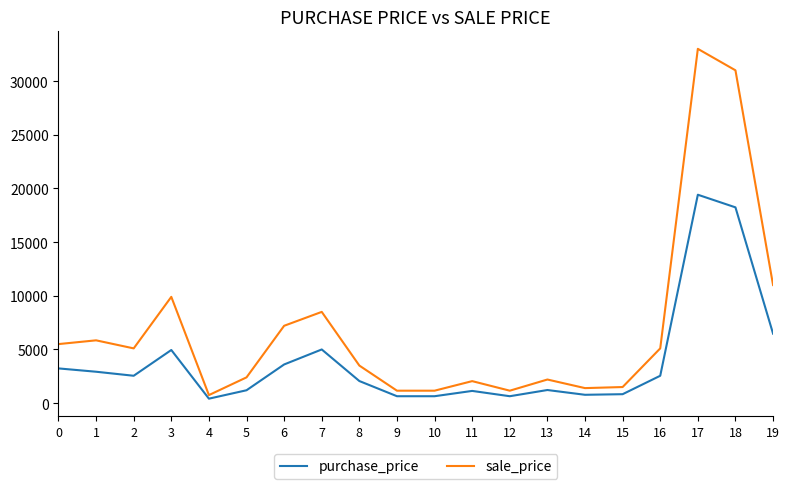

How many lines are shown in the chart?

2